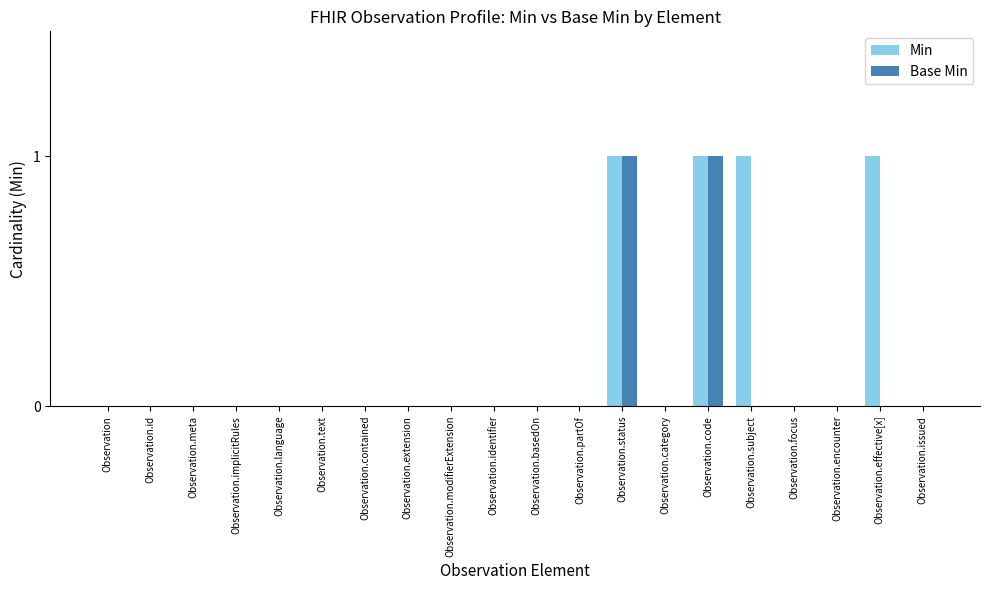

Is it true that Min equals 0 at Observation.modifierExtension?

True